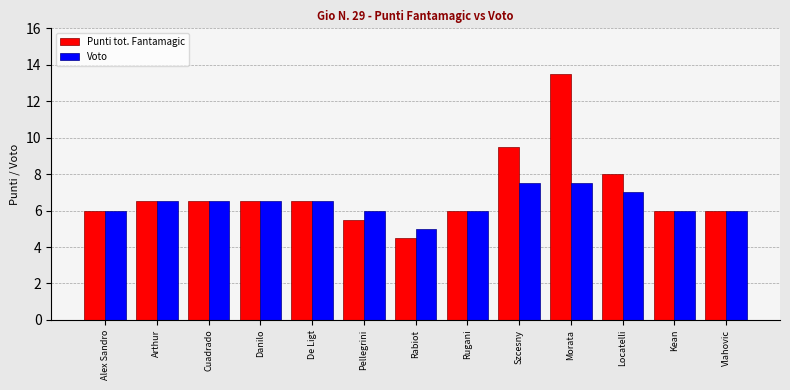

True or false: Voto has a value of 6.5 at De Ligt.

True